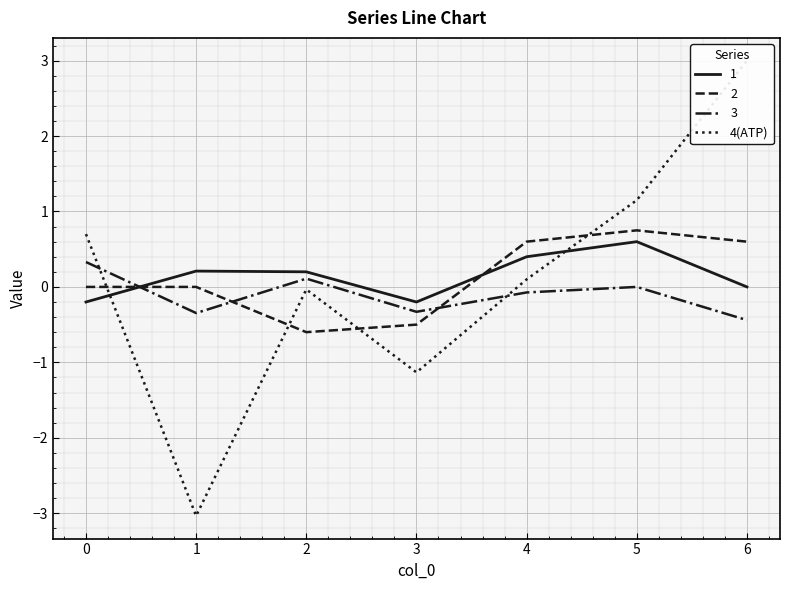

The 2 series shows 0.6 at 1. True or false?

False